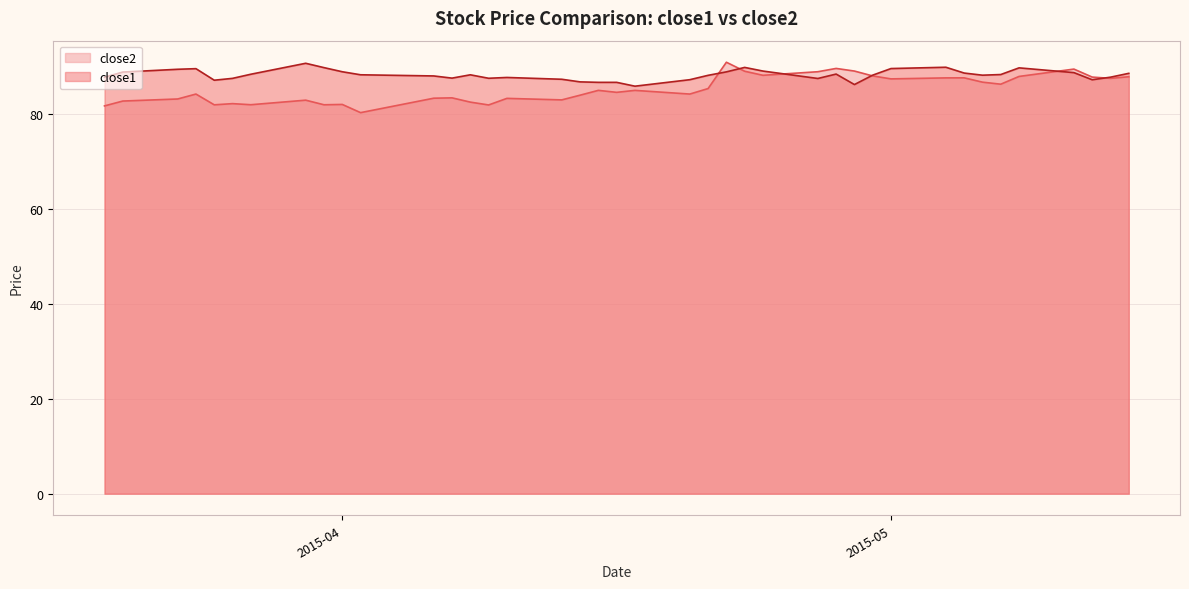

How many categories are shown in the chart?

40